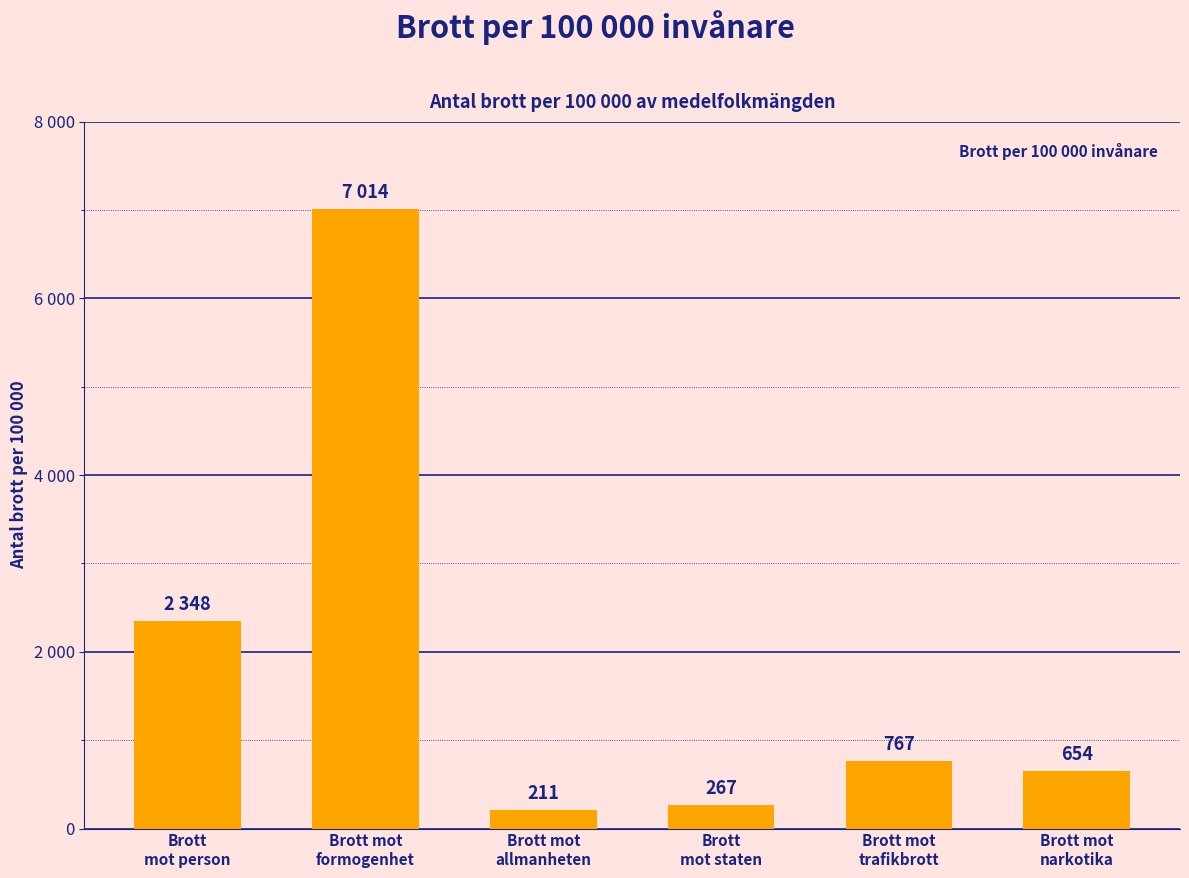

List the labels in order of value, smallest first.

Brott mot
allmanheten, Brott
mot staten, Brott mot
narkotika, Brott mot
trafikbrott, Brott
mot person, Brott mot
formogenhet